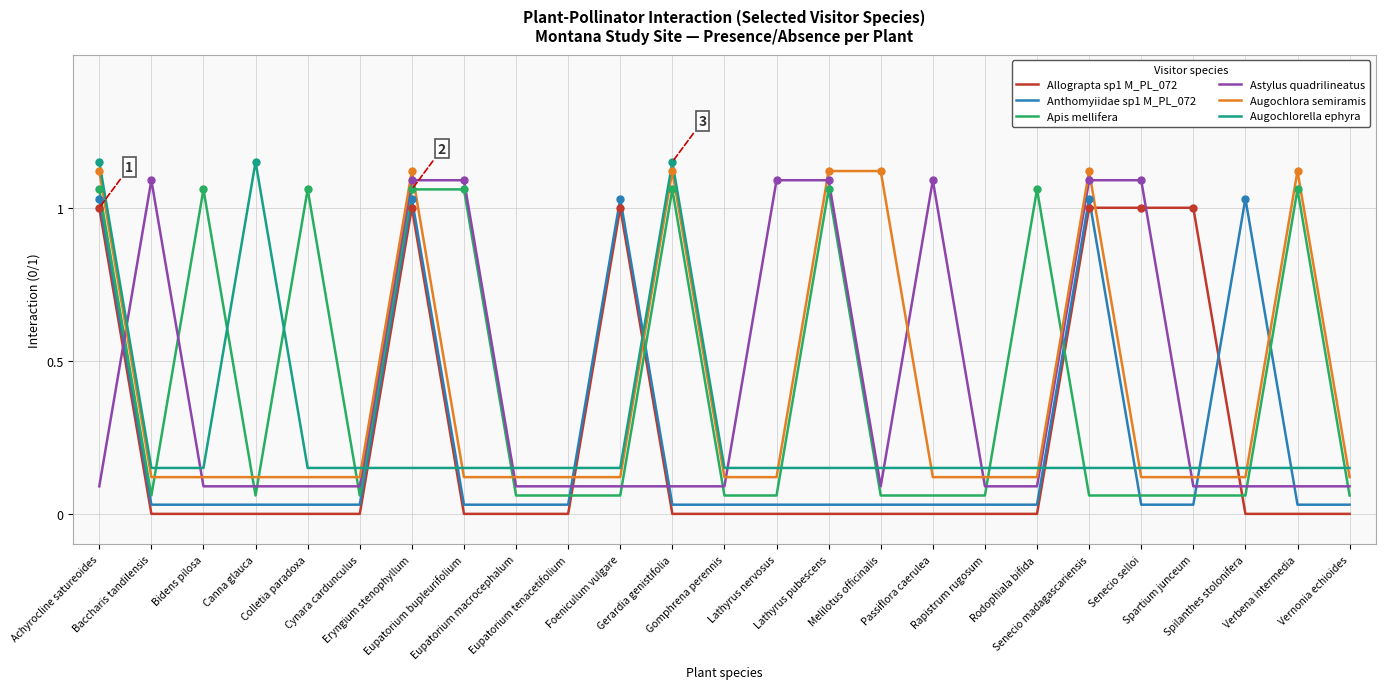

The Astylus quadrilineatus series shows 0.1 at Rapistrum rugosum. True or false?

True